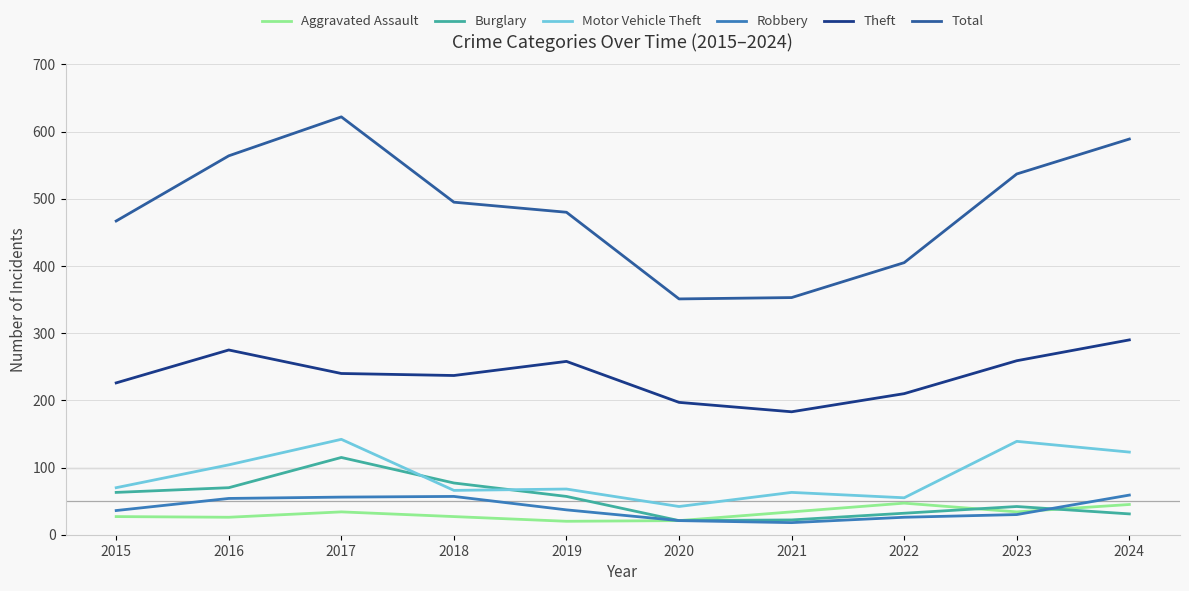

Which series ends up on top after the final intersection of Robbery and Burglary?

Robbery